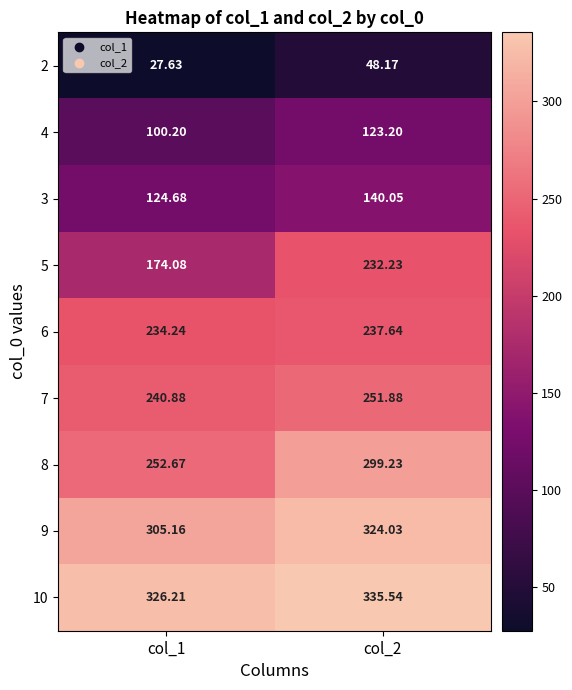

Is the value of 9 at col_1 greater than the value of 8 at col_2?

Yes